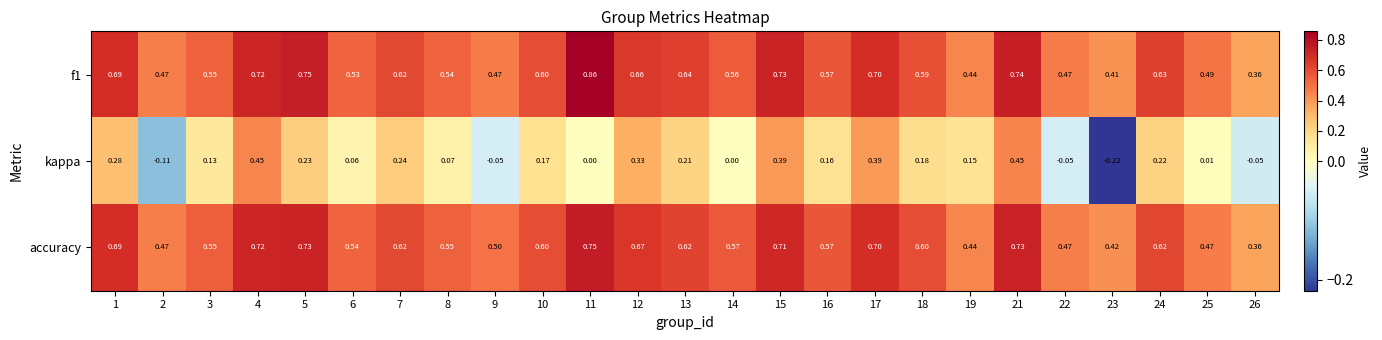

Is the value of f1 at 26 greater than the value of accuracy at 19?

No